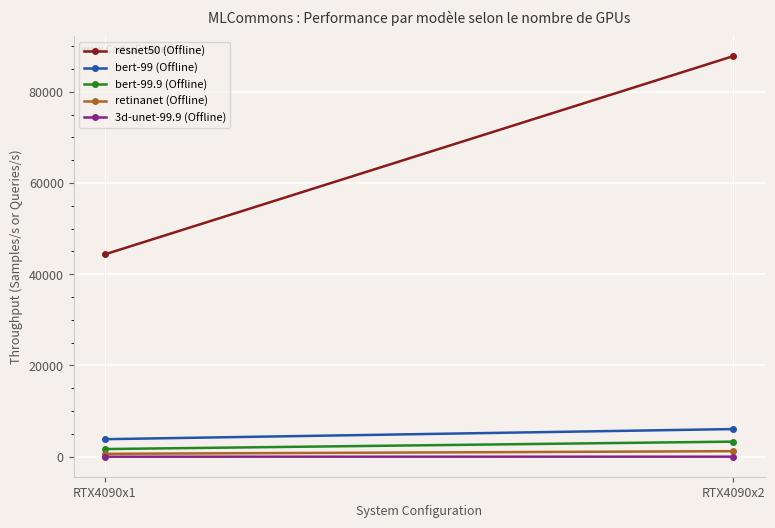

What is the difference between the maximum and minimum values in the 3d-unet-99.9 (Offline) series?

4.1